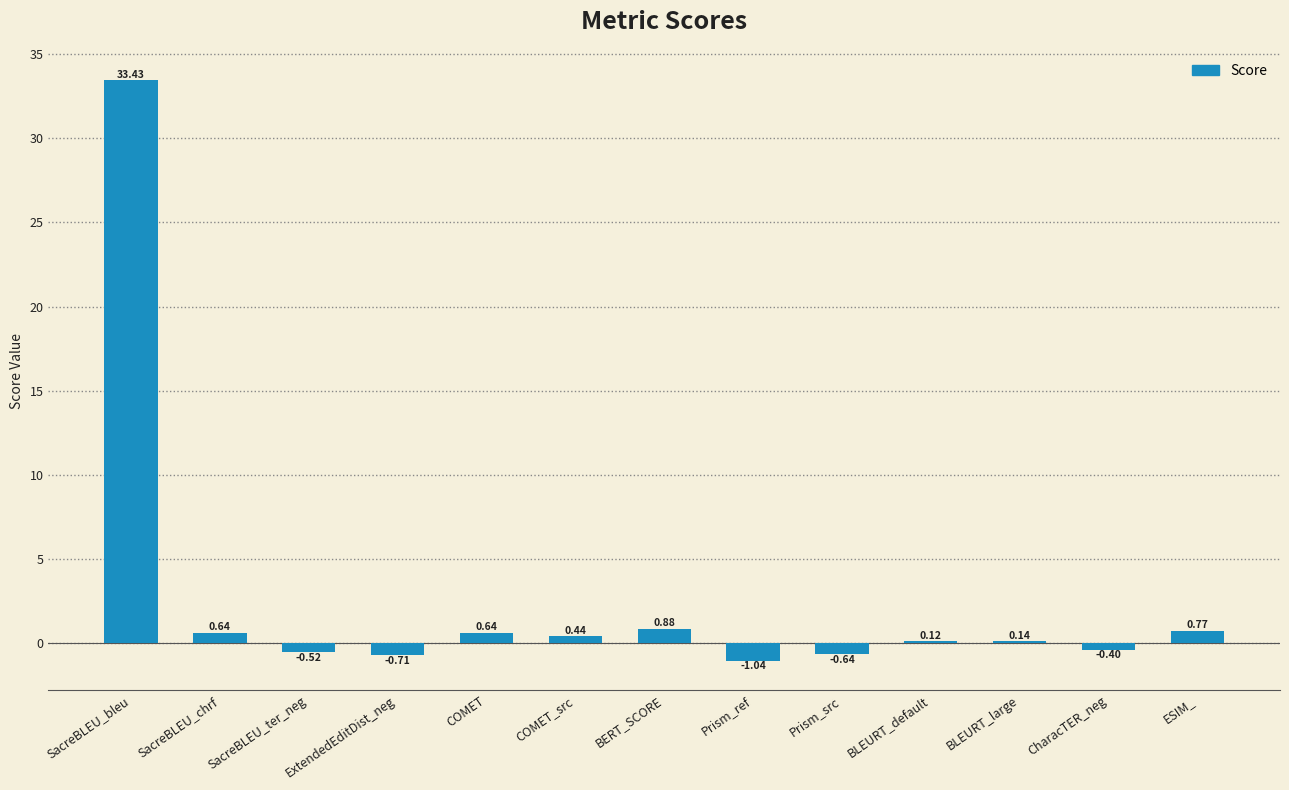

Which has a higher value, Prism_src or CharacTER_neg?

CharacTER_neg